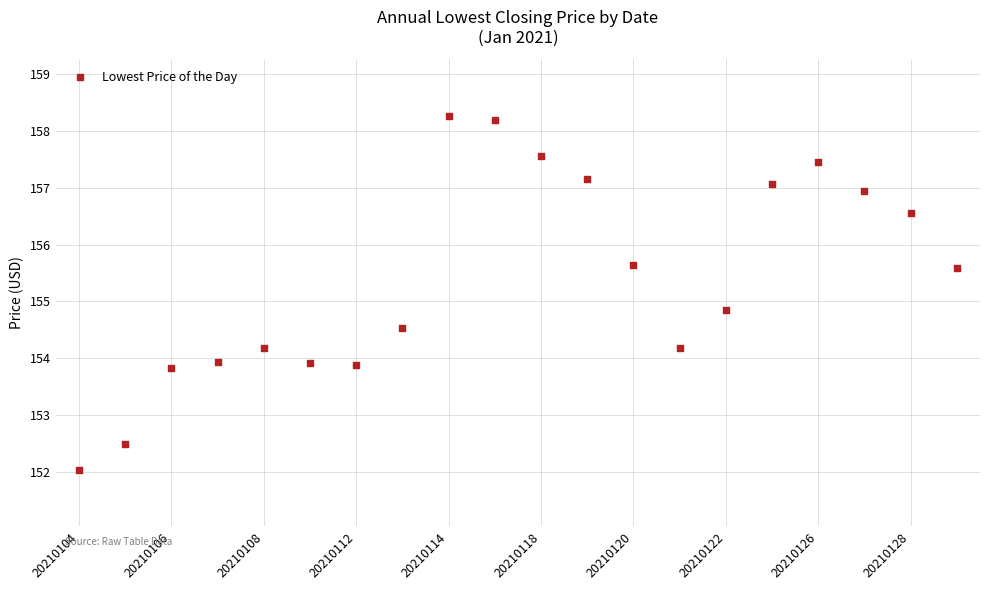

What is the range of Y values (max minus min)?

6.2